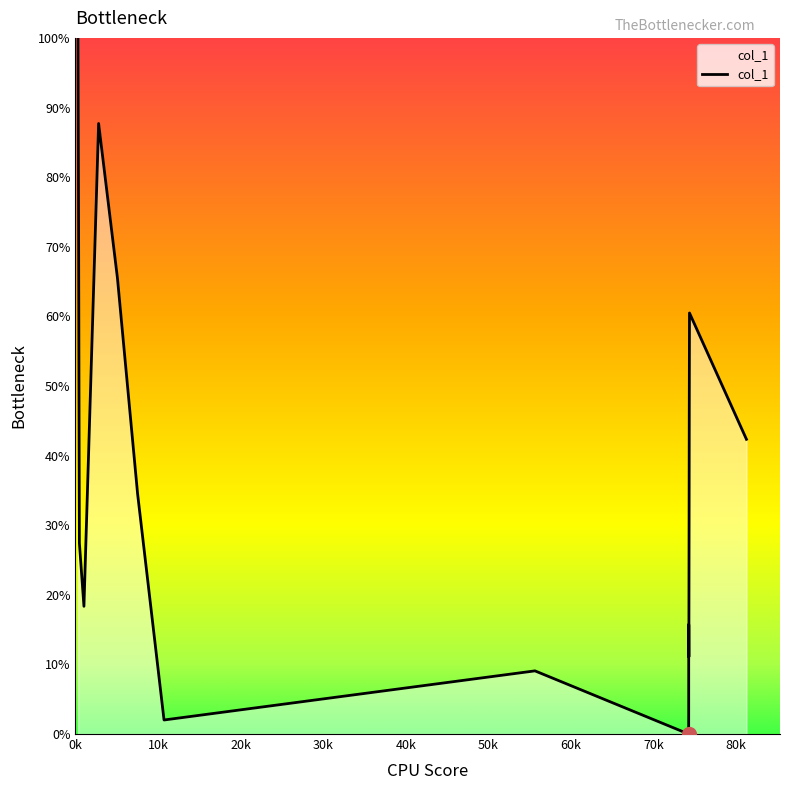

What is the greatest value displayed?

100.0